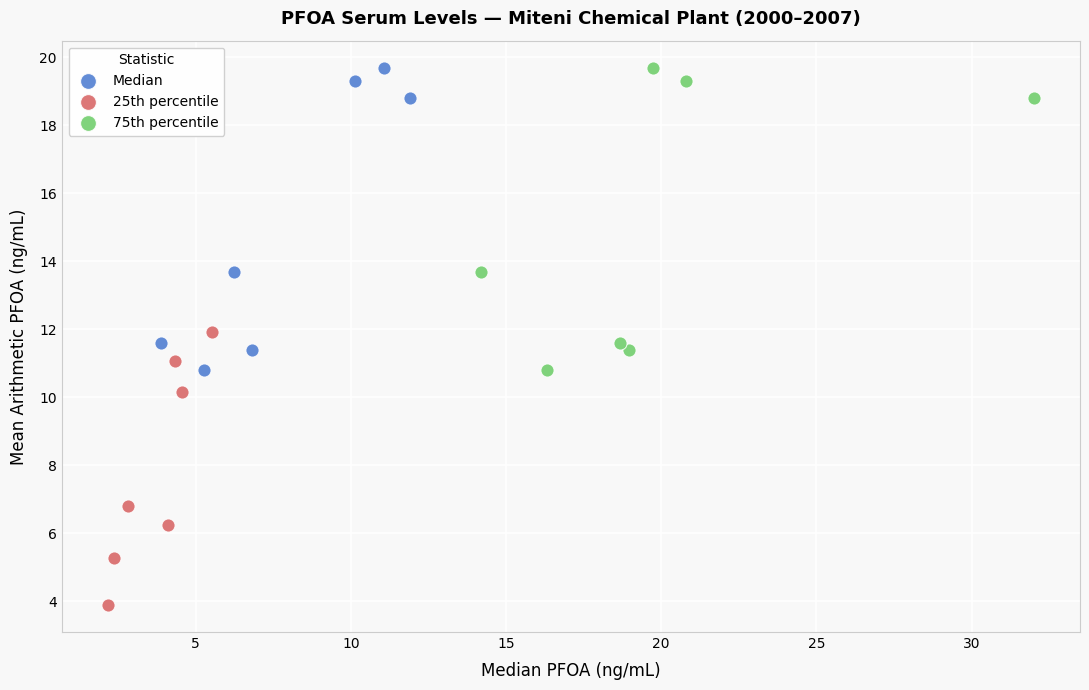

Which series contains the lowest Y value?

25th percentile